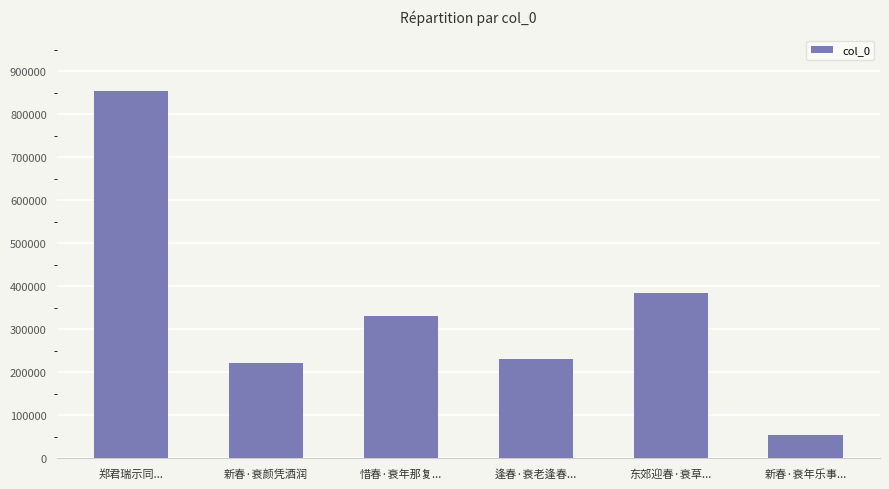

Which has a higher value, 东郊迎春·衰草... or 新春·衰年乐事...?

东郊迎春·衰草...